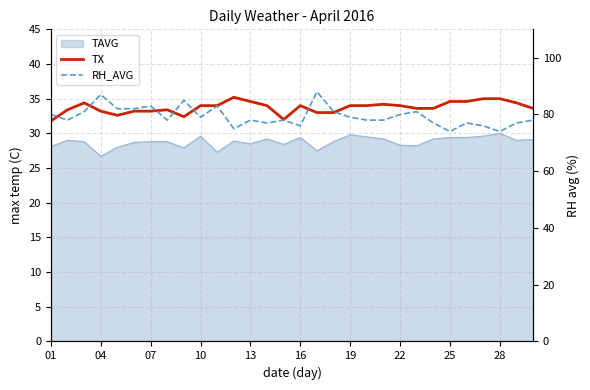

What is the value of the RH_AVG point at the 27th from the left?

76.0